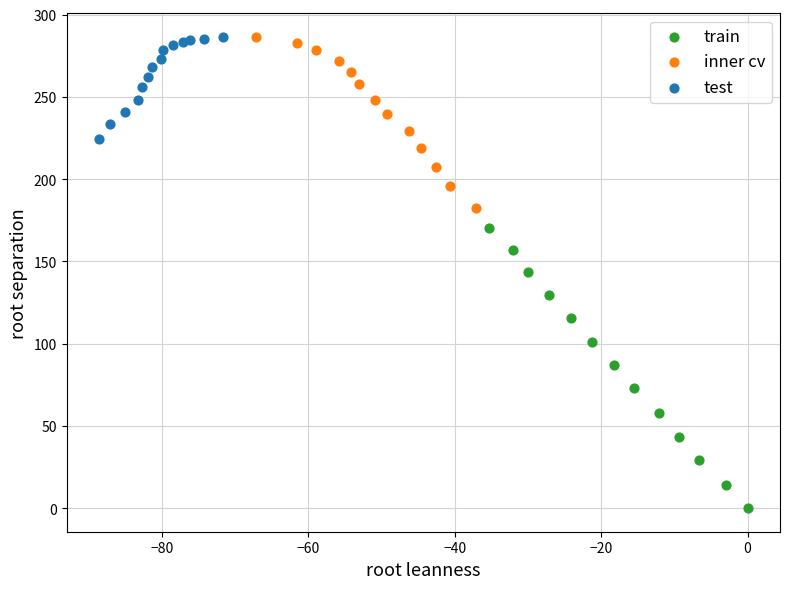

Which series has the largest Y range (max minus min)?

train